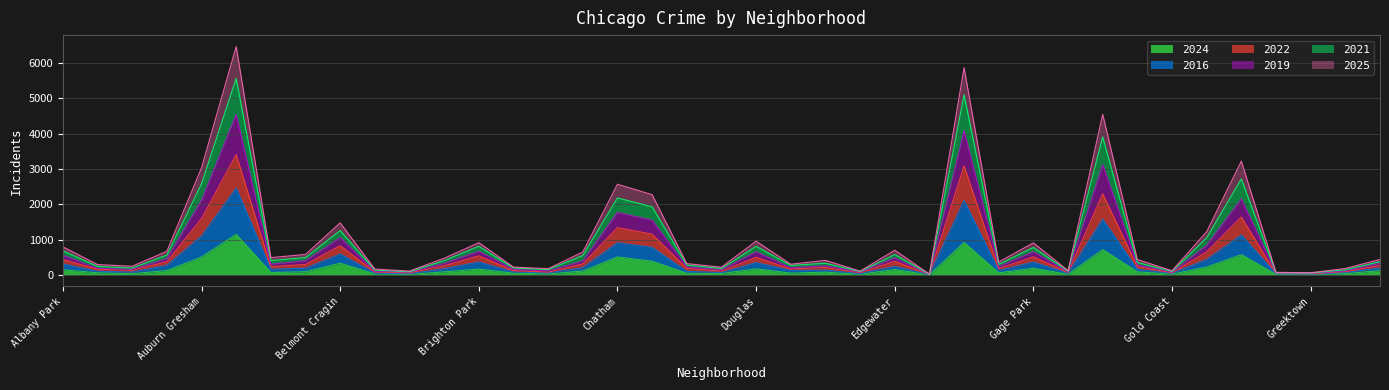

Between Chinatown and Ashburn, which is larger?

Ashburn